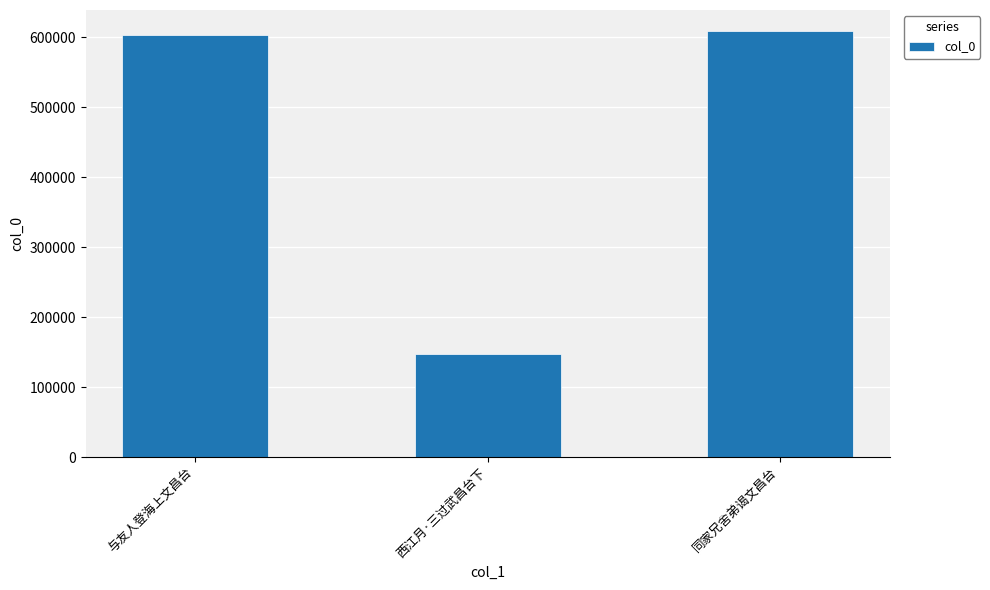

Where is the data nearest to the value 377870?

与友人登海上文昌台